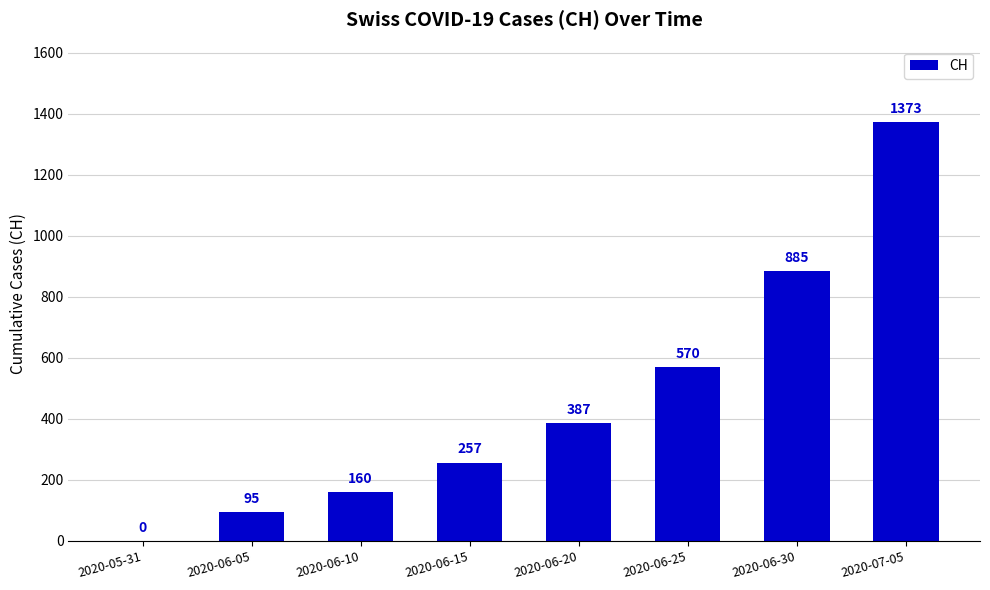

Reading left to right, extract all data points from this chart.

0	95	160	257	387	570	885	1373